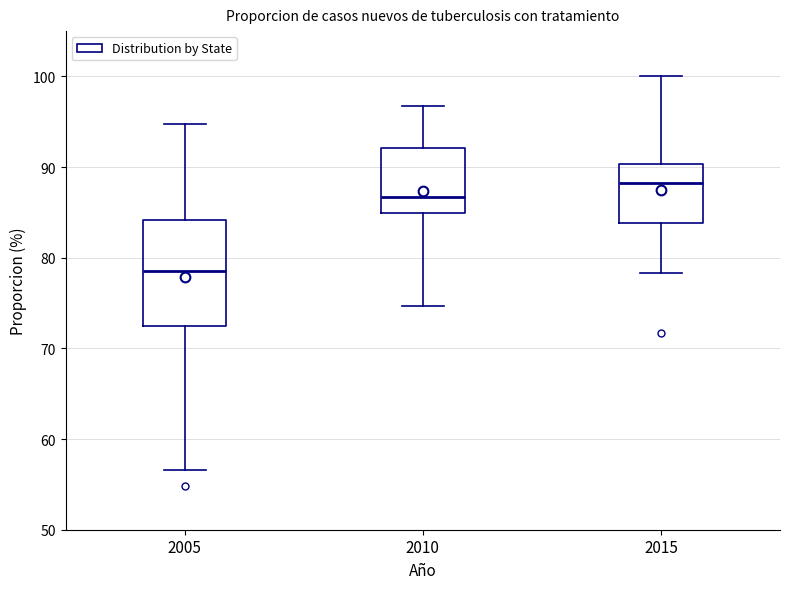

Comparing the boxes themselves (not the whiskers), which one is the tallest?

2005